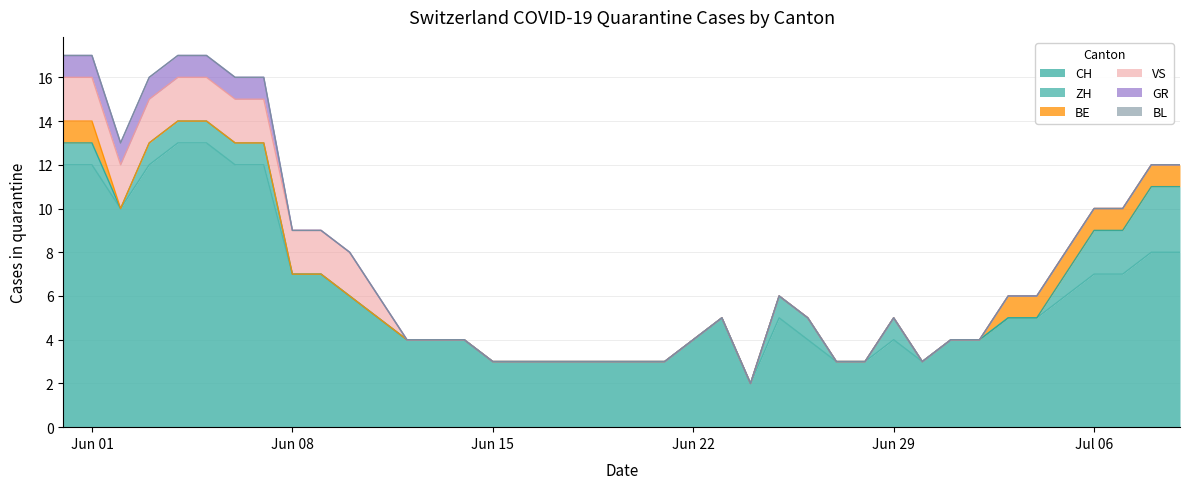

What is the spread (max minus min) of values at 9?

7